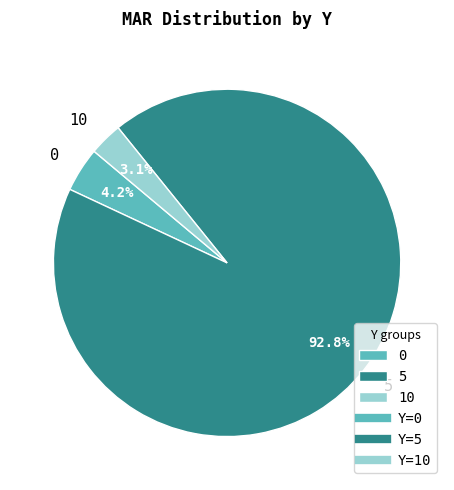

To the nearest percent, what is the average slice percentage?

33%